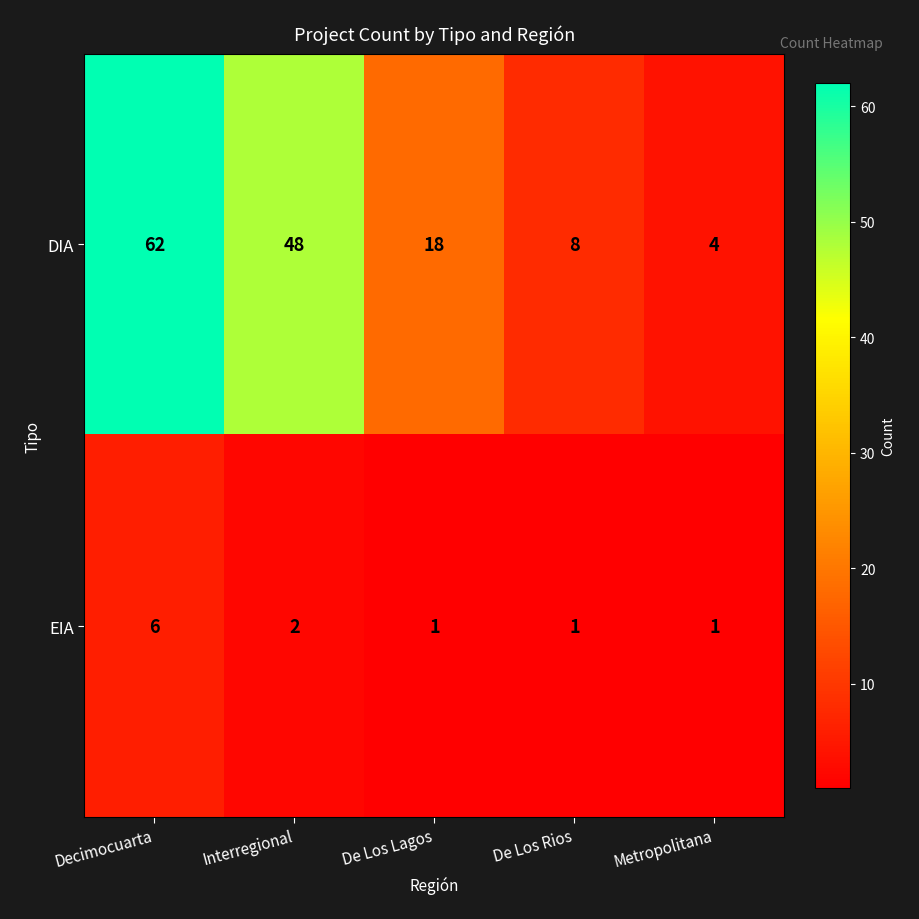

True or false: DIA has a value of 16 at Interregional.

False